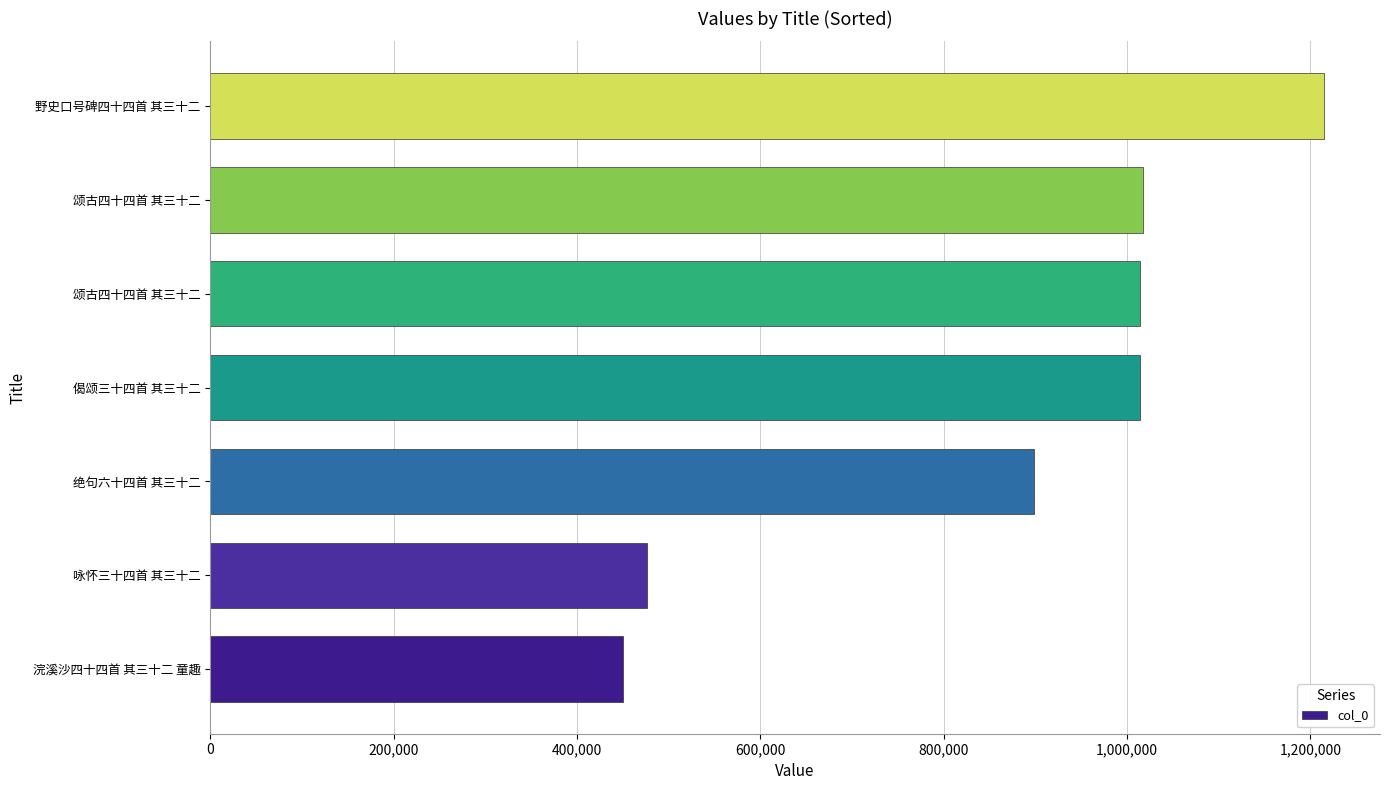

At which label is the value closest to 832709?

绝句六十四首 其三十二